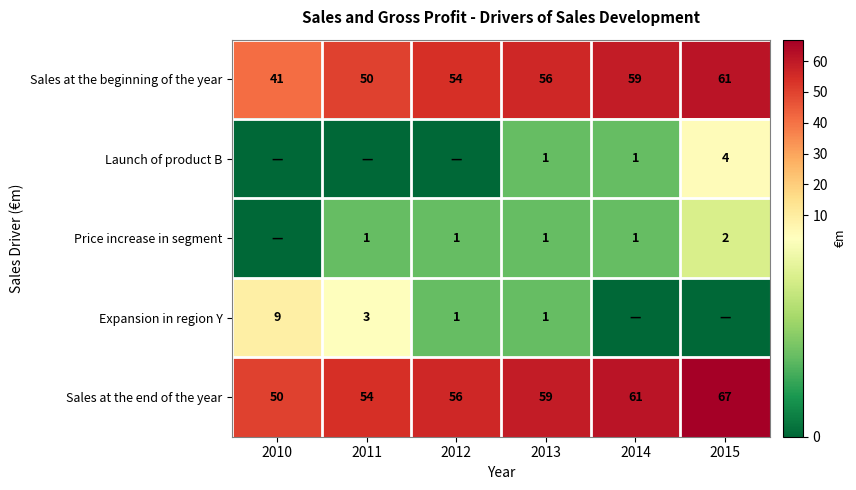

What is the difference between the maximum and minimum values in the Sales at the end of the year series?

17